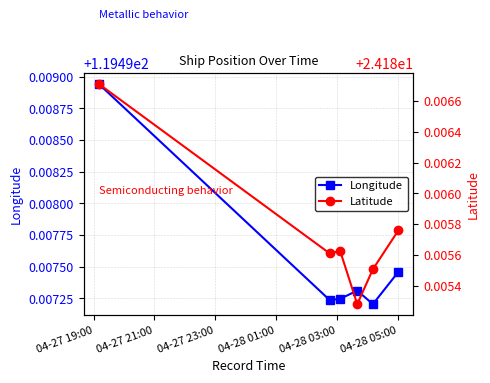

True or false: Longitude has more than 2 interior local peaks.

False